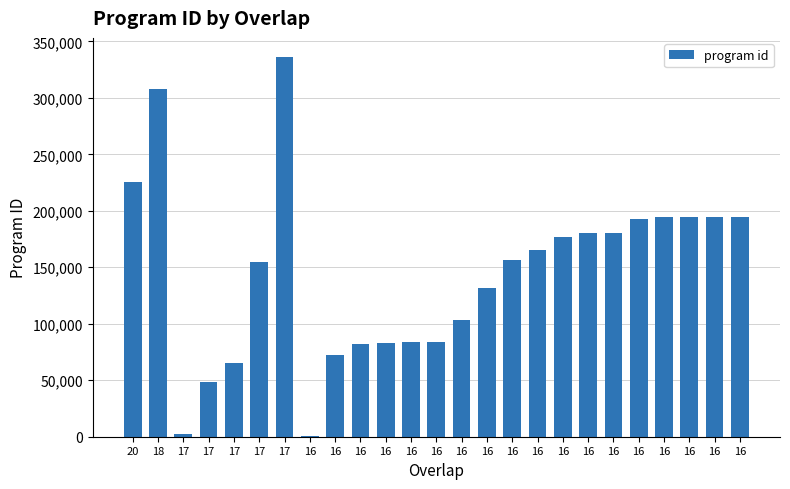

How many series are shown in this chart?

1